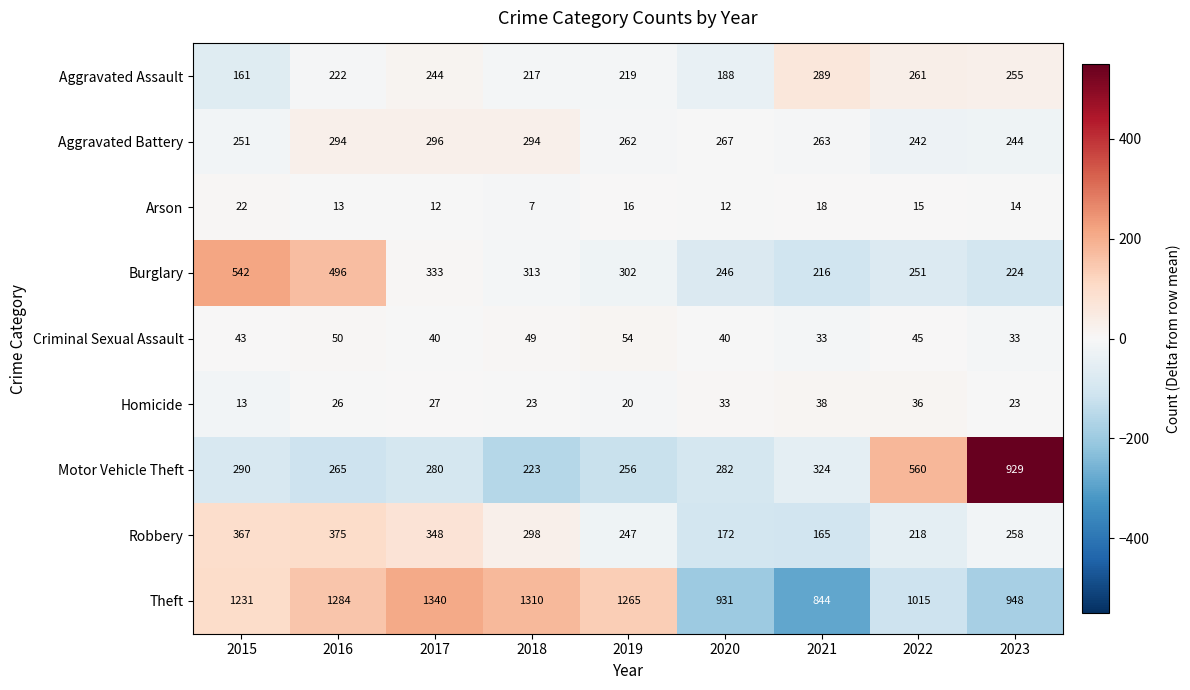

Is it true that Burglary equals 93 at 2022?

False